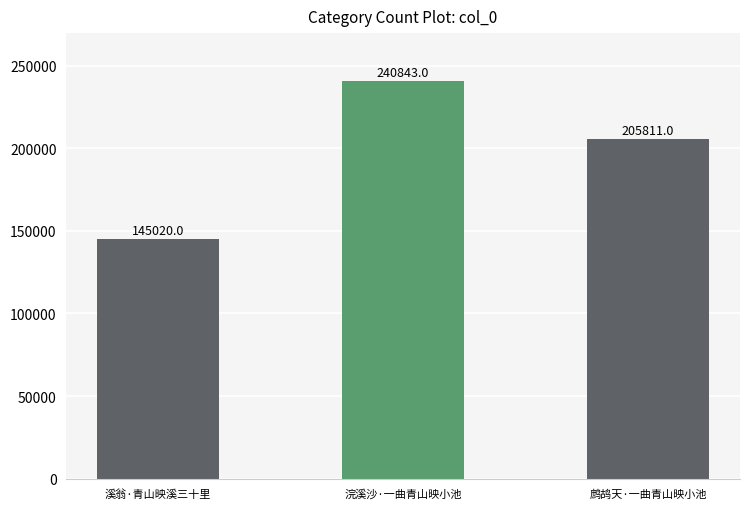

The value at 浣溪沙·一曲青山映小池 is 123950. True or false?

False